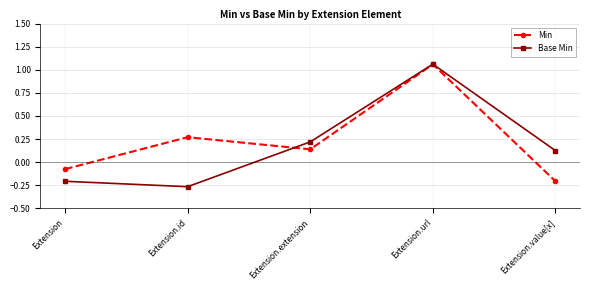

Which series has the largest total across all categories?

Min